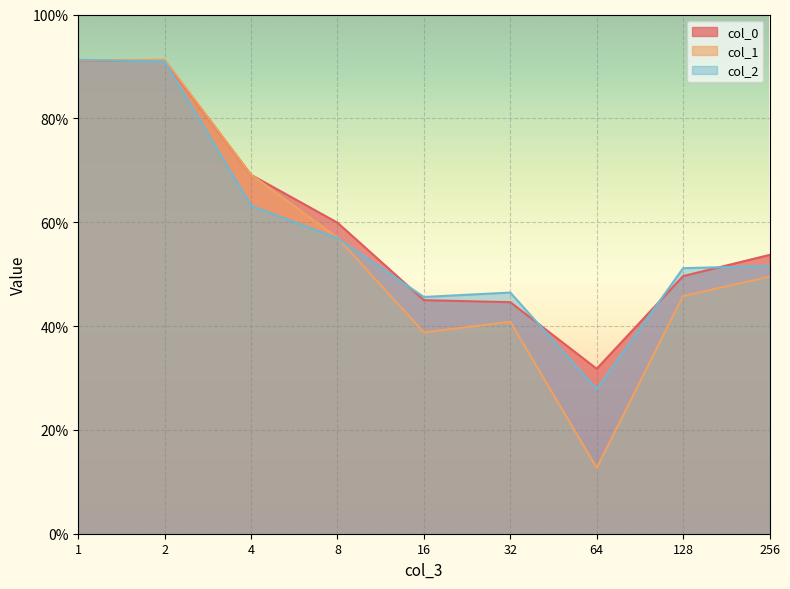

Between which two adjacent categories do col_1 and col_2 first intersect?

1 and 2